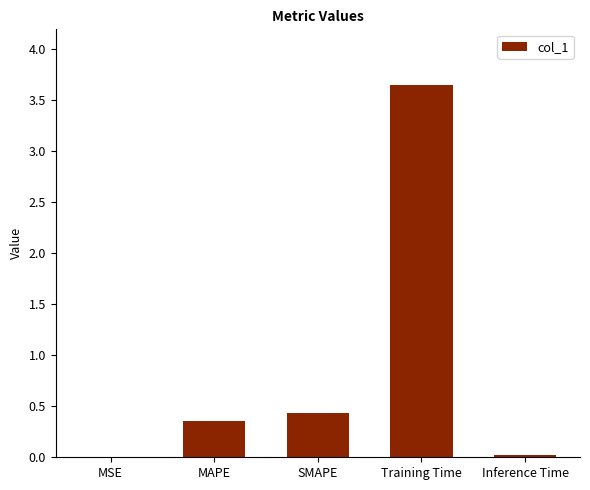

At which category does the chart reach its peak across all series?

Training Time